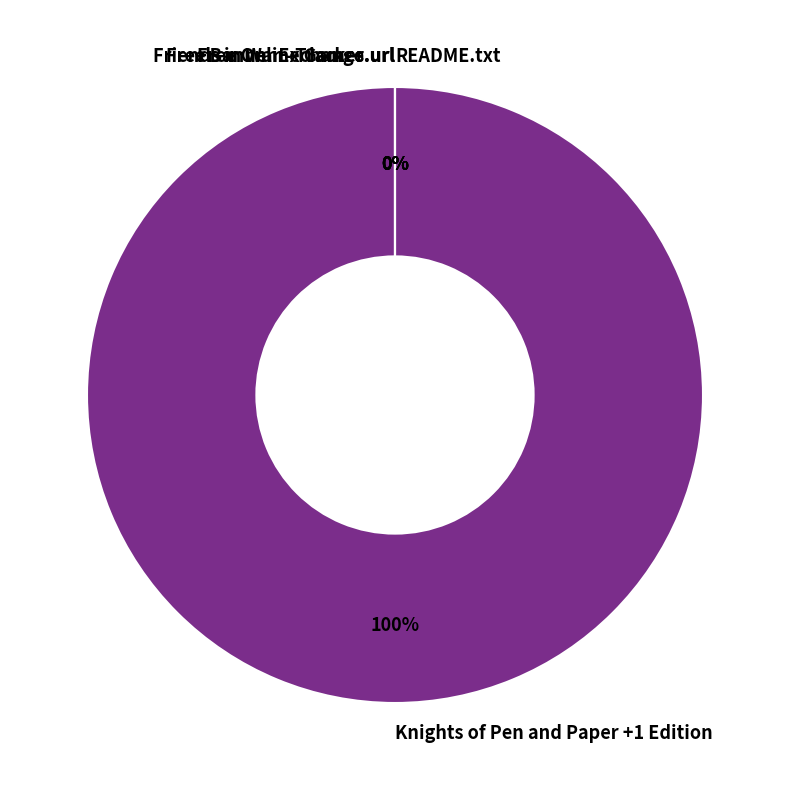

What is the largest slice in the pie chart?

Knights of Pen and Paper +1 Edition